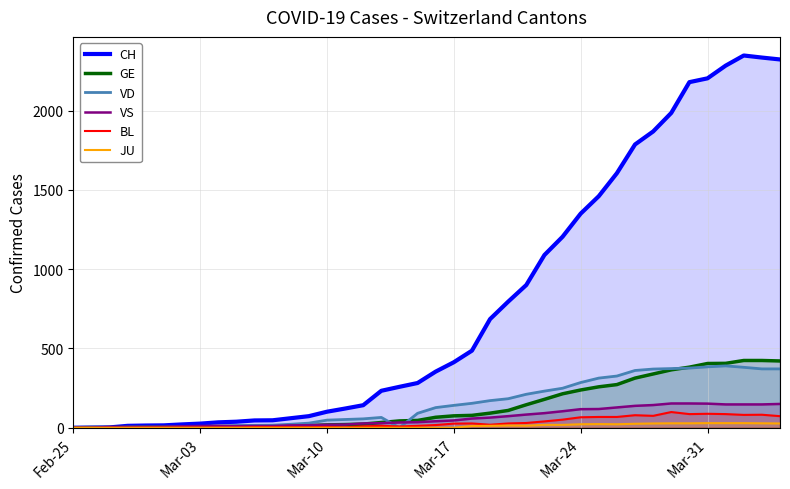

Which category has the lowest value across all series?

Feb-25